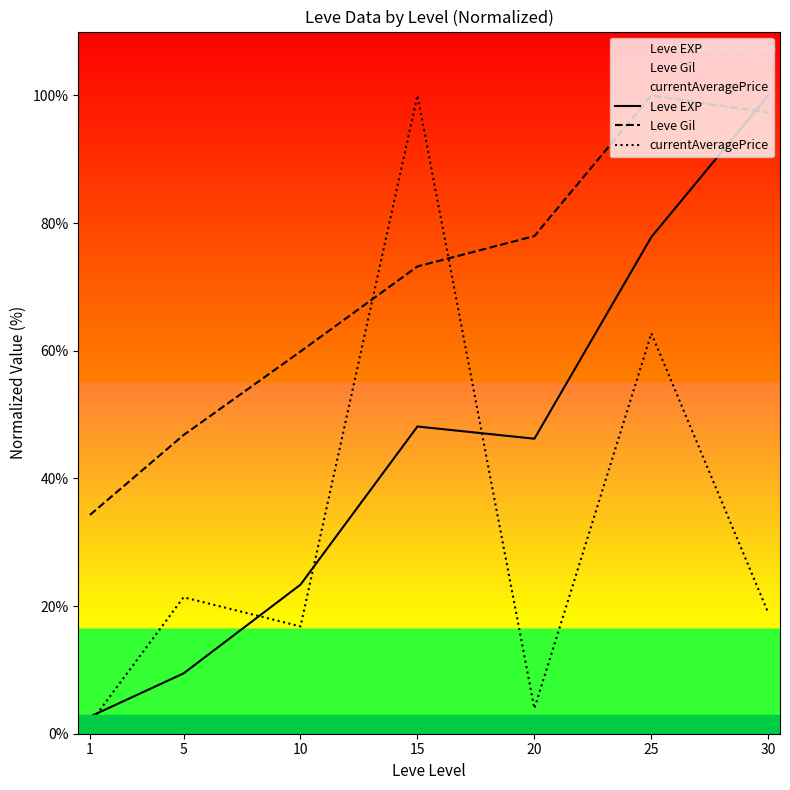

What is the lowest value of the Leve Gil series?

34.3